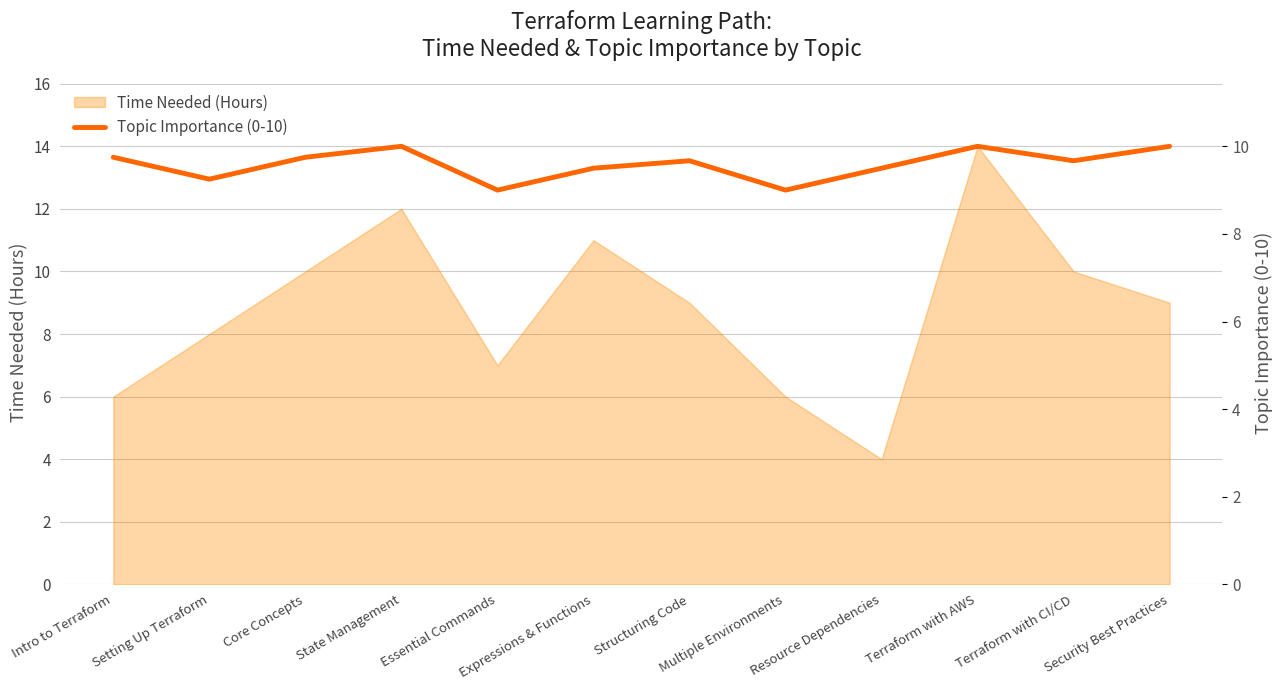

At which category does the chart reach its minimum across all series?

Essential Commands